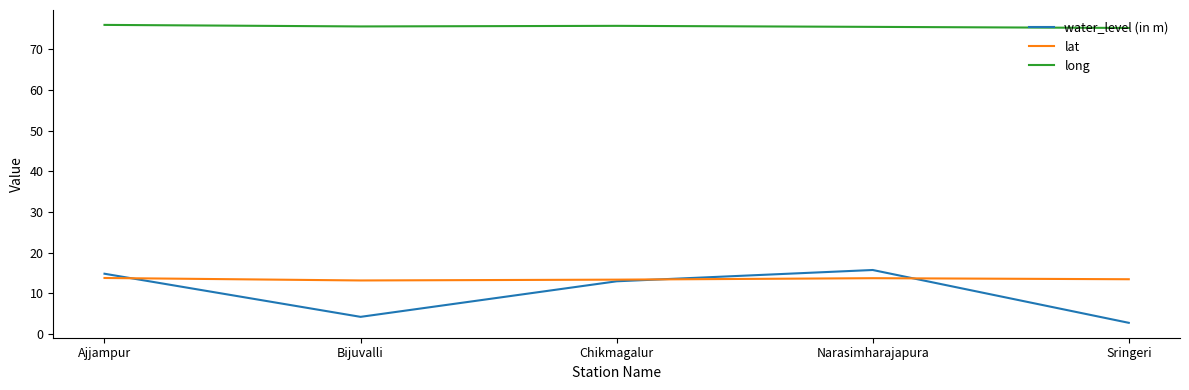

Which series has the largest total across all categories?

long